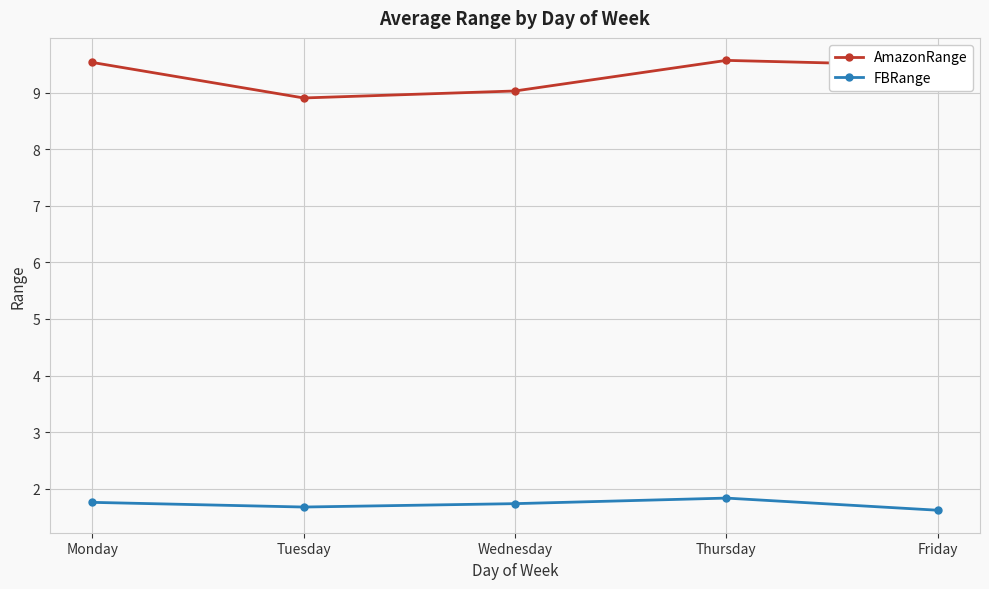

Which series has the largest total across all categories?

AmazonRange